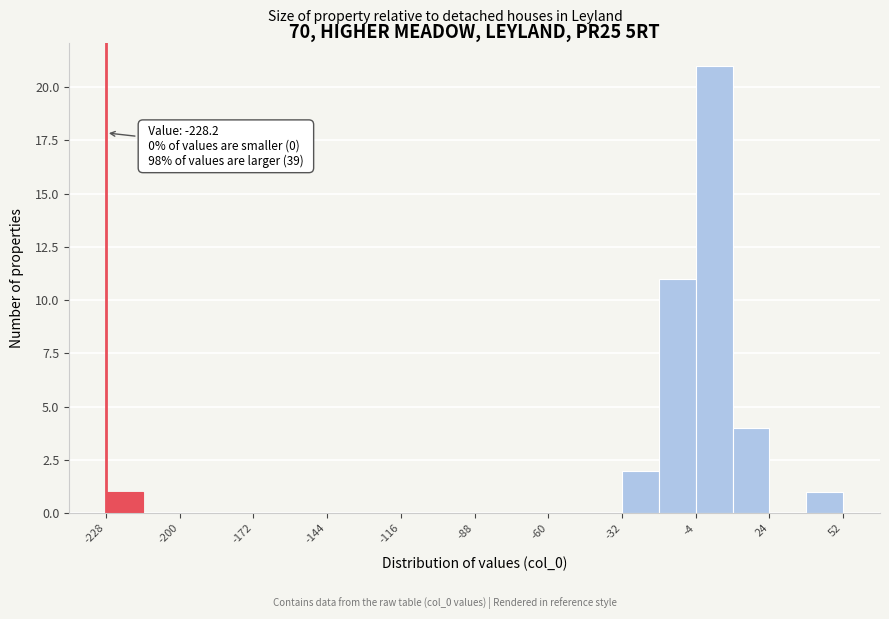

Read against the x-axis, roughly where is the centre of the tallest bar?

5